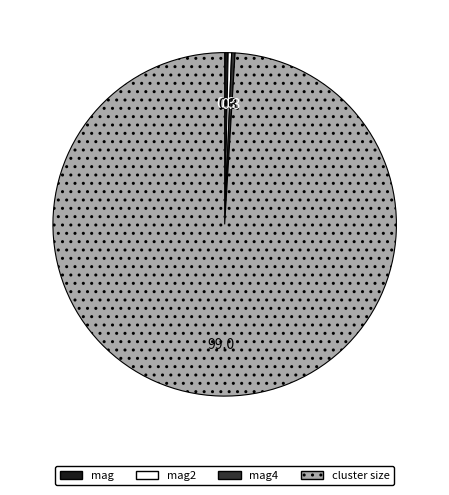

True or false: mag accounts for 0% of the total.

True